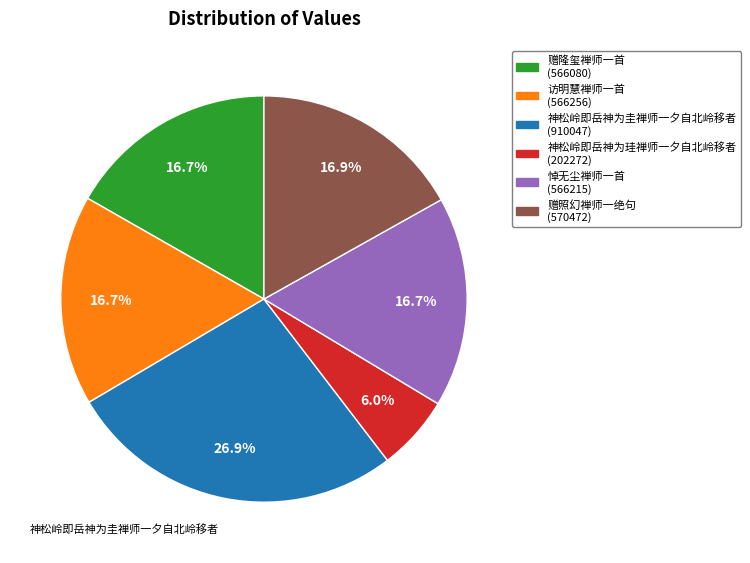

What percentage is the 访明慧禅师一首 slice, to the nearest percent?

17%